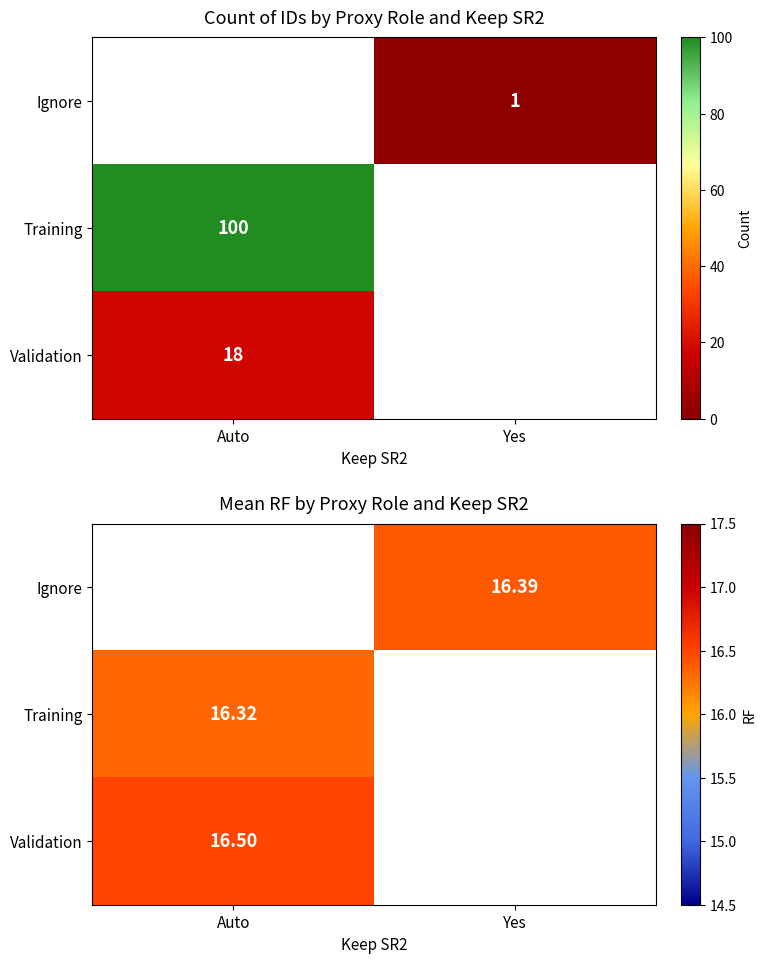

List the series in order of their overall mean, highest first.

Ignore, Training, Validation